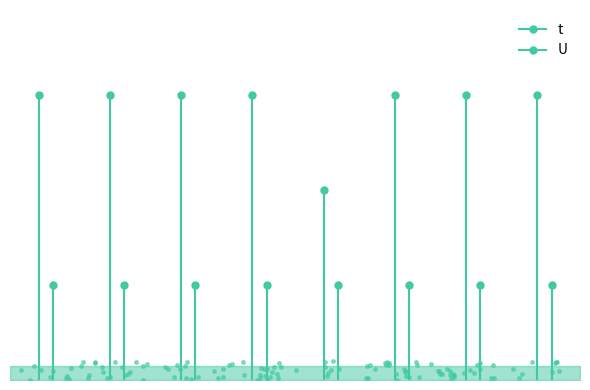

True or false: t and U cross at least once.

False